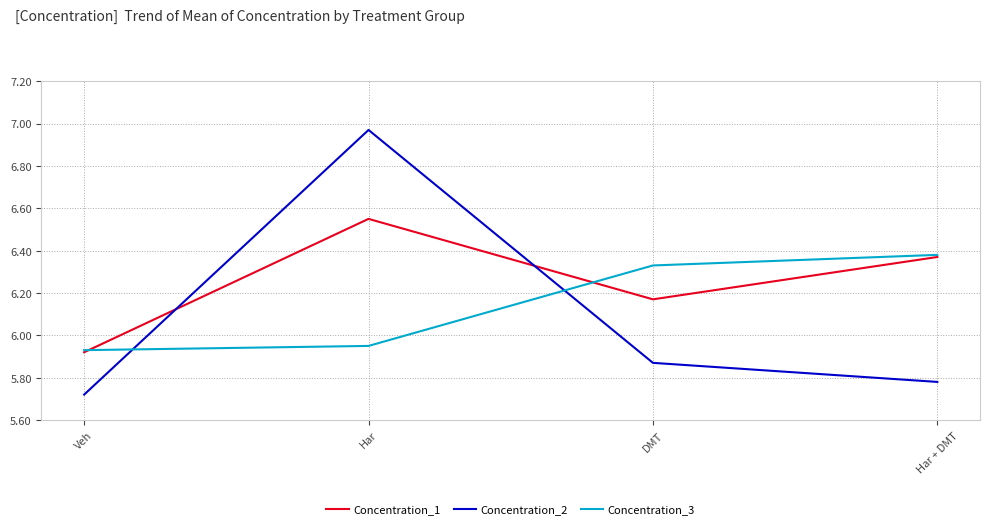

True or false: Concentration_1 and Concentration_2 cross at least once.

True